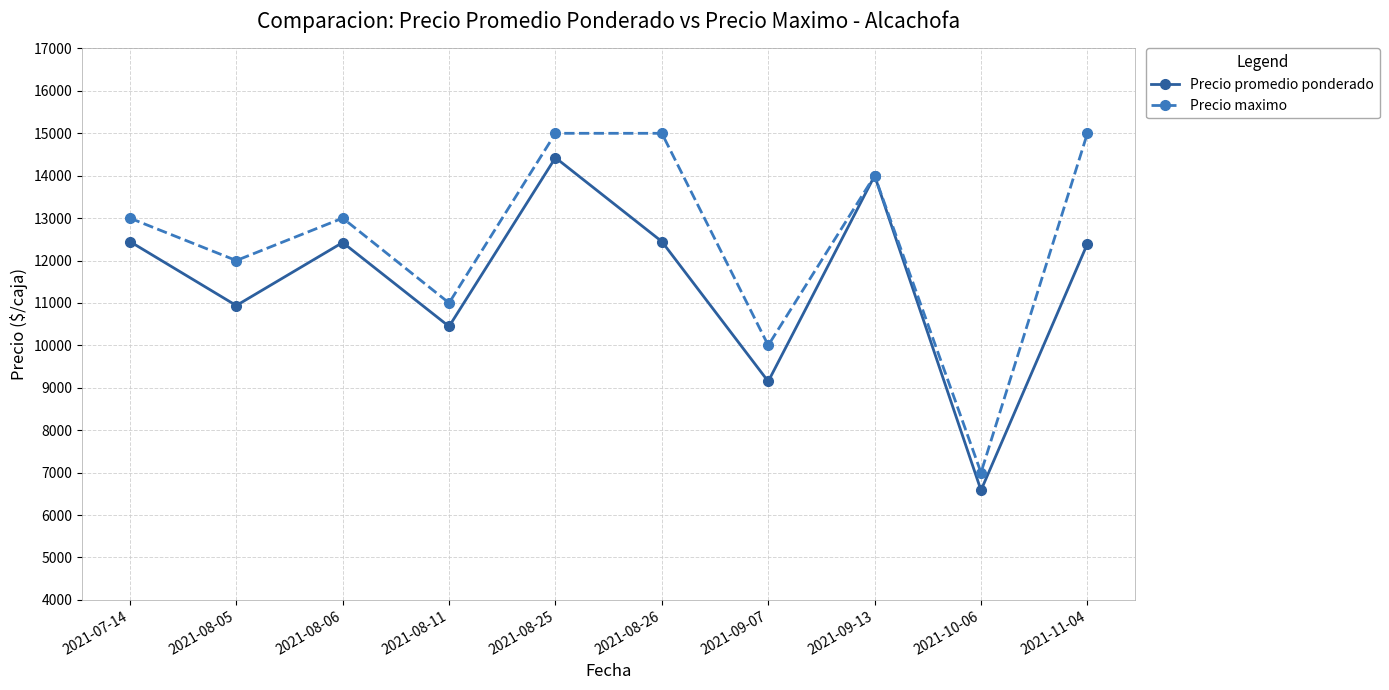

At which label is Precio maximo closest to 11000?

2021-08-11